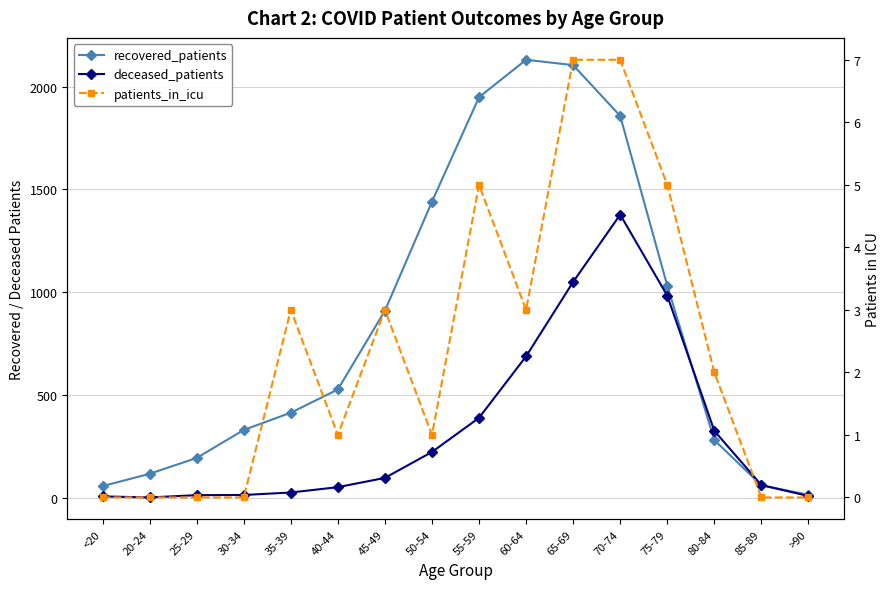

What is the sum of all deceased_patients values?

5318